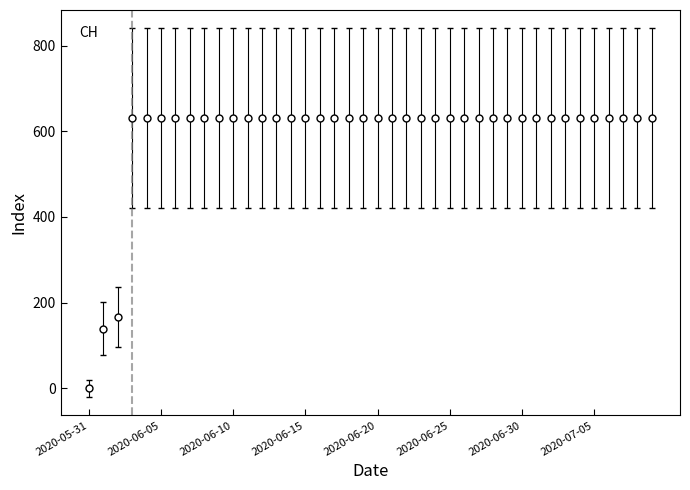

What is the value of the 38th point from the left?

631